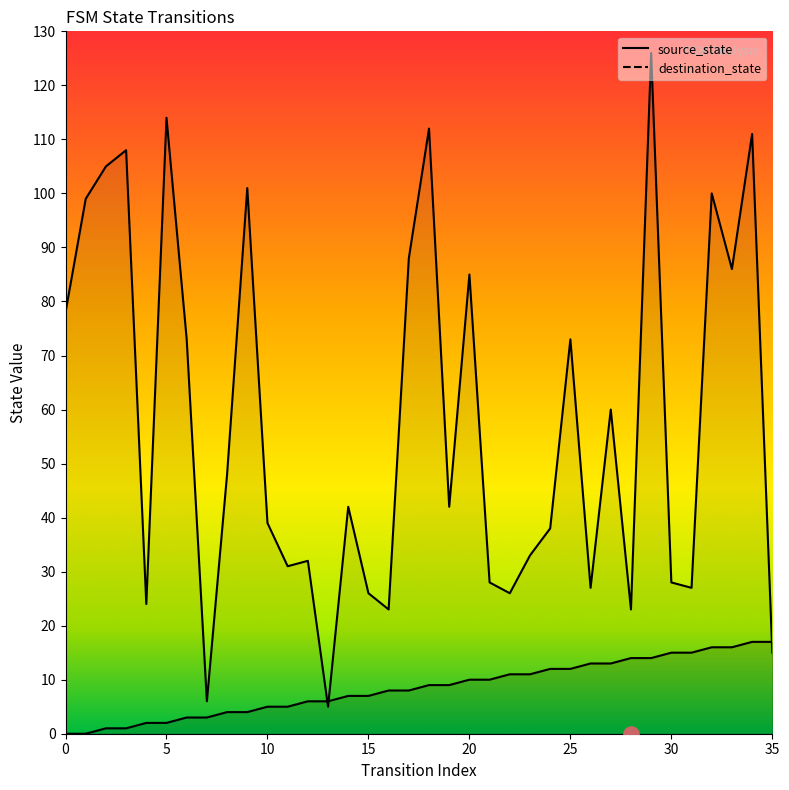

Which series has the widest spread of Y values?

destination_state